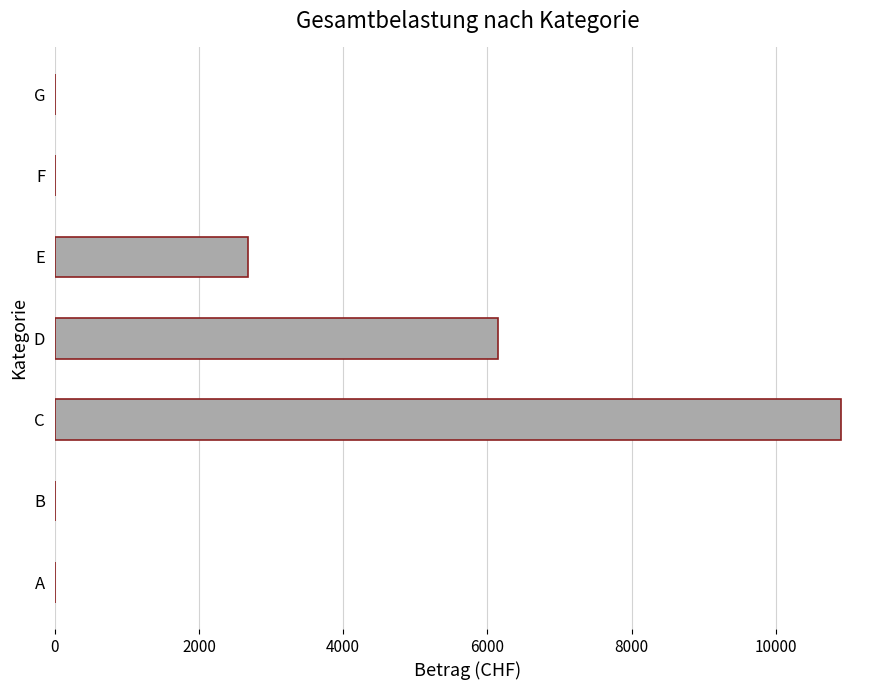

The value at G is 0.0. True or false?

True